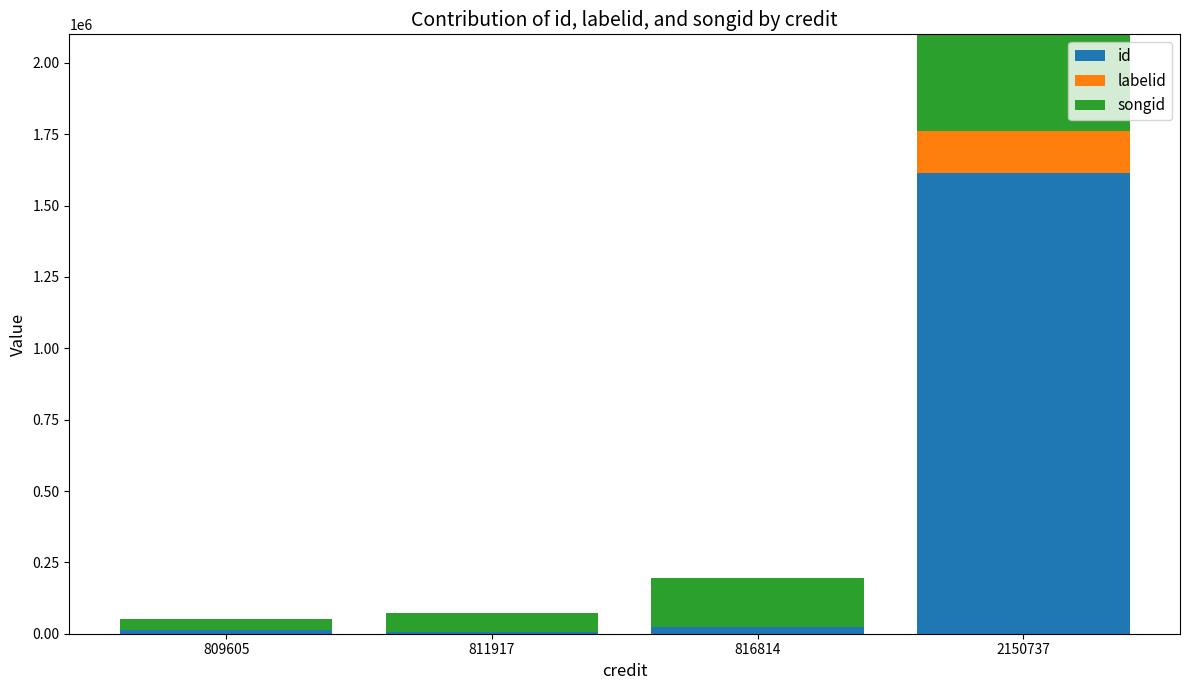

What is the value of the labelid bar at the 2nd from the left?

738